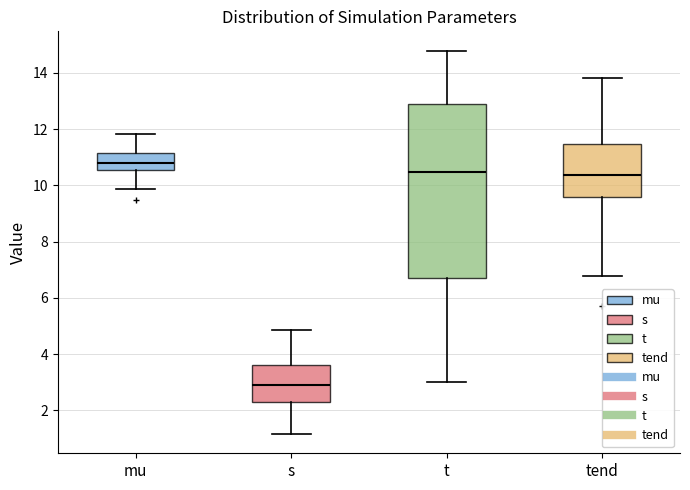

Reading left to right, read every box against the y-axis: the position of its median line, the range the box covers, and the ends of its whiskers. The values are not printed on the chart, so give them approximately, as read against the axis.

mu: median 10.8, box 10.6 to 11.2, whiskers 9.8 to 11.8
s: median 3.0, box 2.4 to 3.6, whiskers 1.2 to 4.8
t: median 10.4, box 6.8 to 12.8, whiskers 3.0 to 14.8
tend: median 10.4, box 9.6 to 11.4, whiskers 6.8 to 13.8